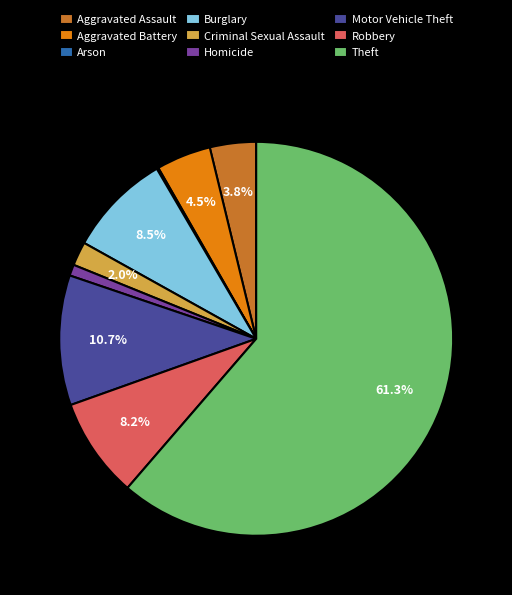

Does any single category account for the majority?

Yes